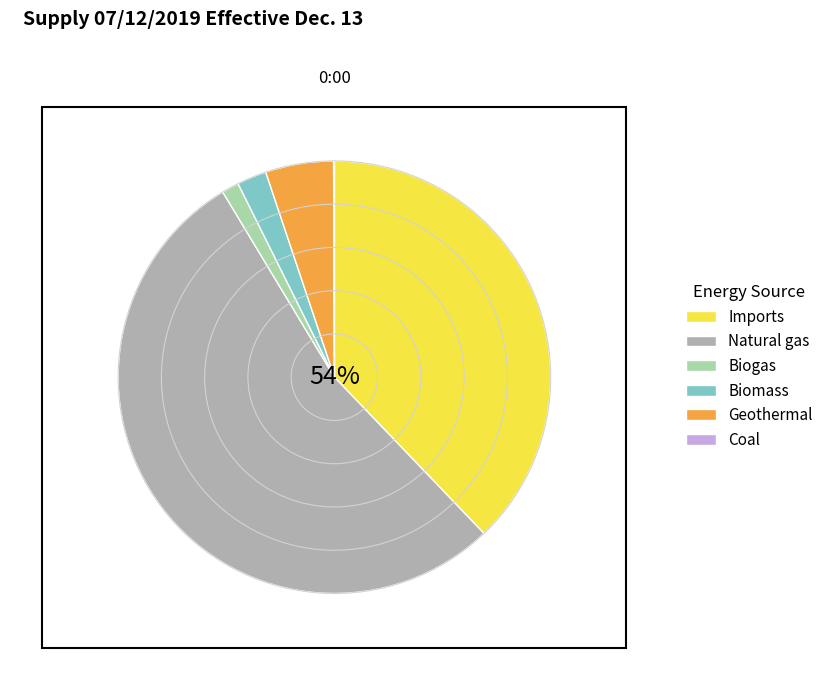

What portion of the pie excludes Geothermal?

94.9%